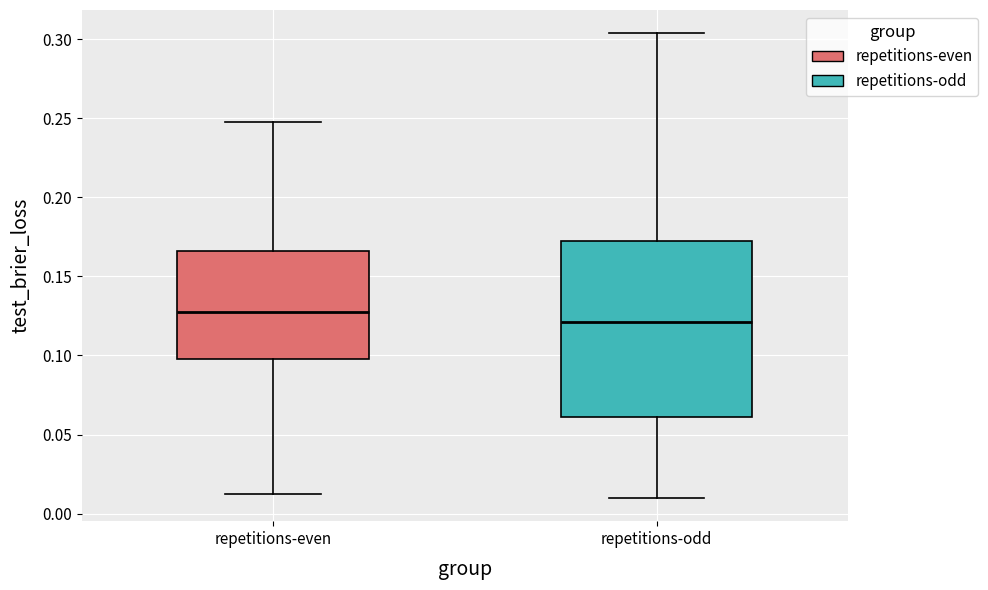

Reading left to right, transcribe this box plot: for each box, give where its median line is, the range the box spans, and where its two whiskers end, as read against the y-axis. The values are not printed on the chart, so give them approximately, as read against the axis.

repetitions-even: median 0.125, box 0.100 to 0.165, whiskers 0.010 to 0.245
repetitions-odd: median 0.120, box 0.060 to 0.170, whiskers 0.010 to 0.305